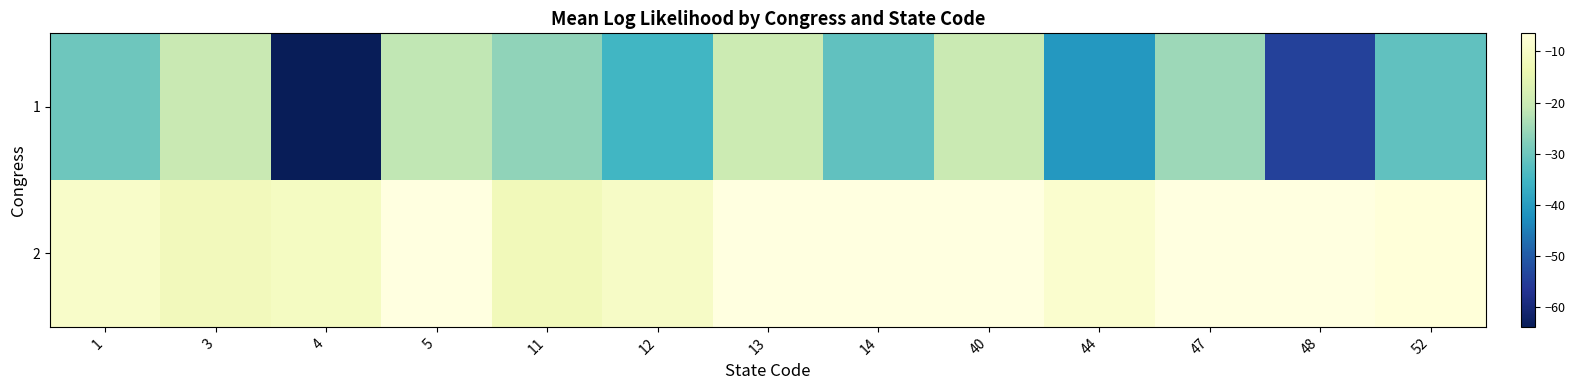

List the labels in order of 1 value, smallest first.

4, 48, 44, 12, 14, 52, 1, 11, 47, 5, 3, 40, 13